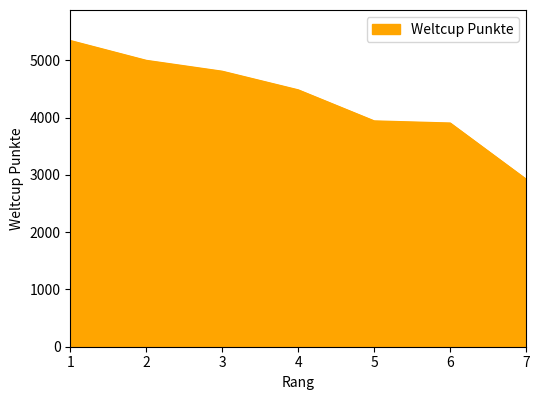

What value does the data have at 7, to the nearest 50?

2900